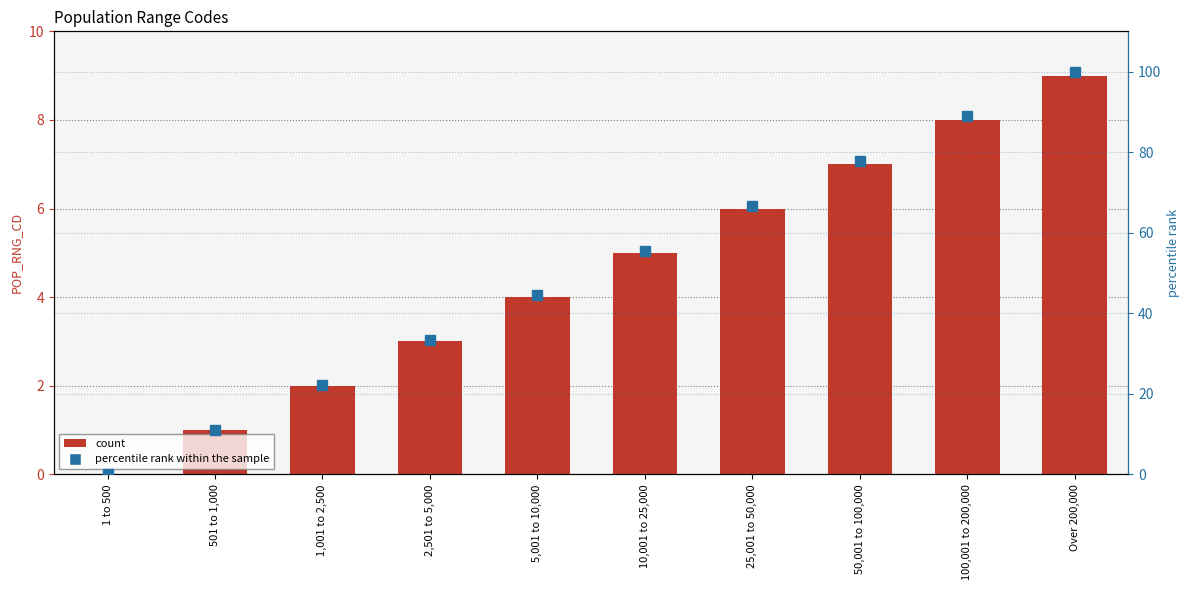

What position from the left is 501 to 1,000?

2